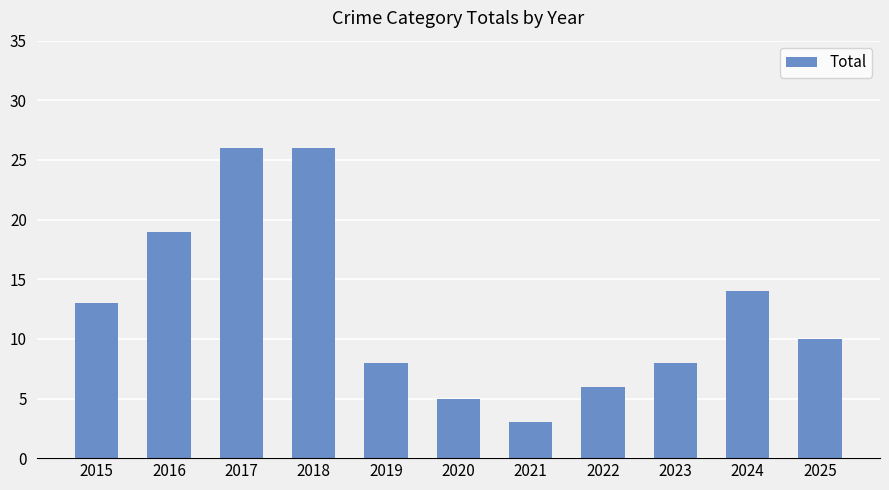

What is the change in value from 2021 to 2024?

+11